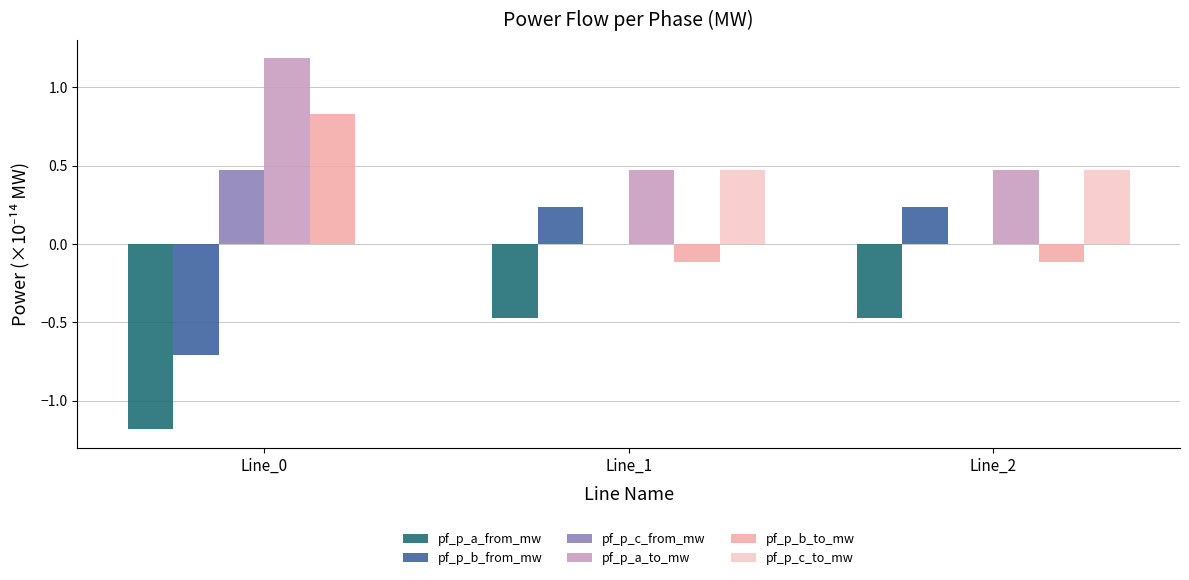

Which series has the largest total across all categories?

pf_p_a_to_mw